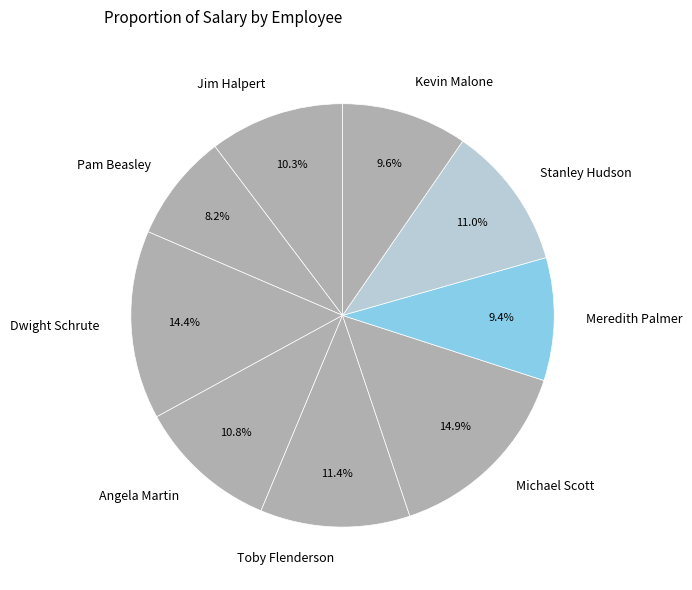

To the nearest percent, what percentage of the pie is Angela Martin?

11%